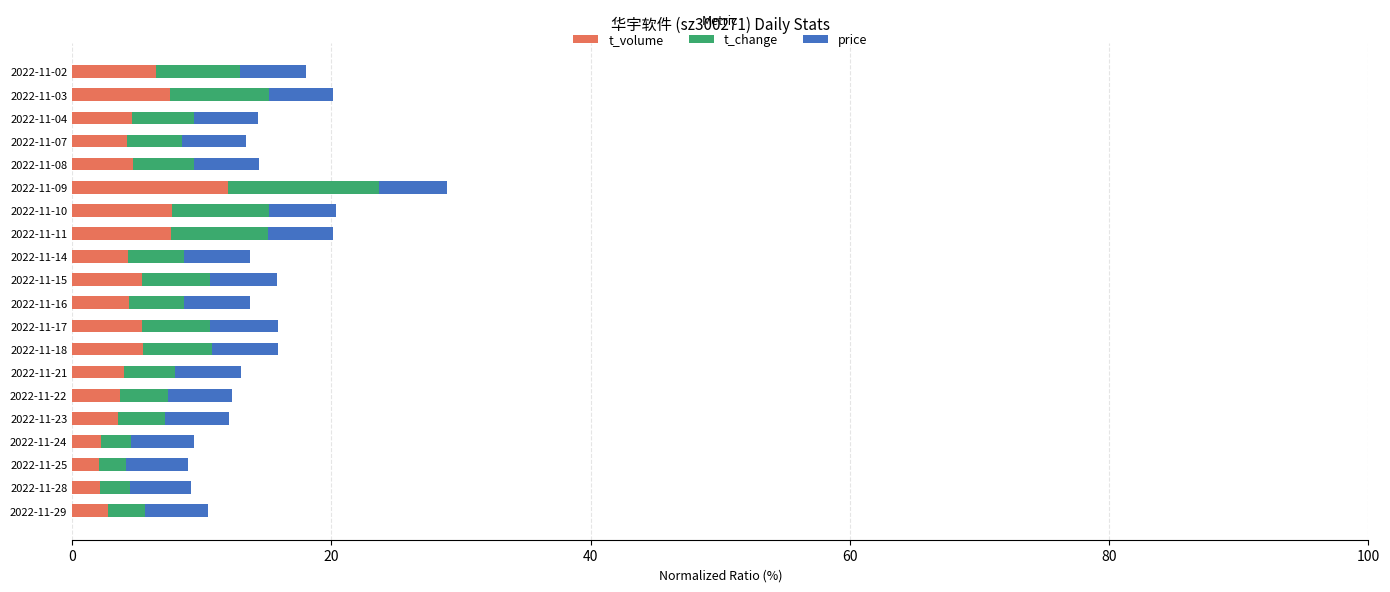

The t_volume series shows 1.3 at 2022-11-15. True or false?

False